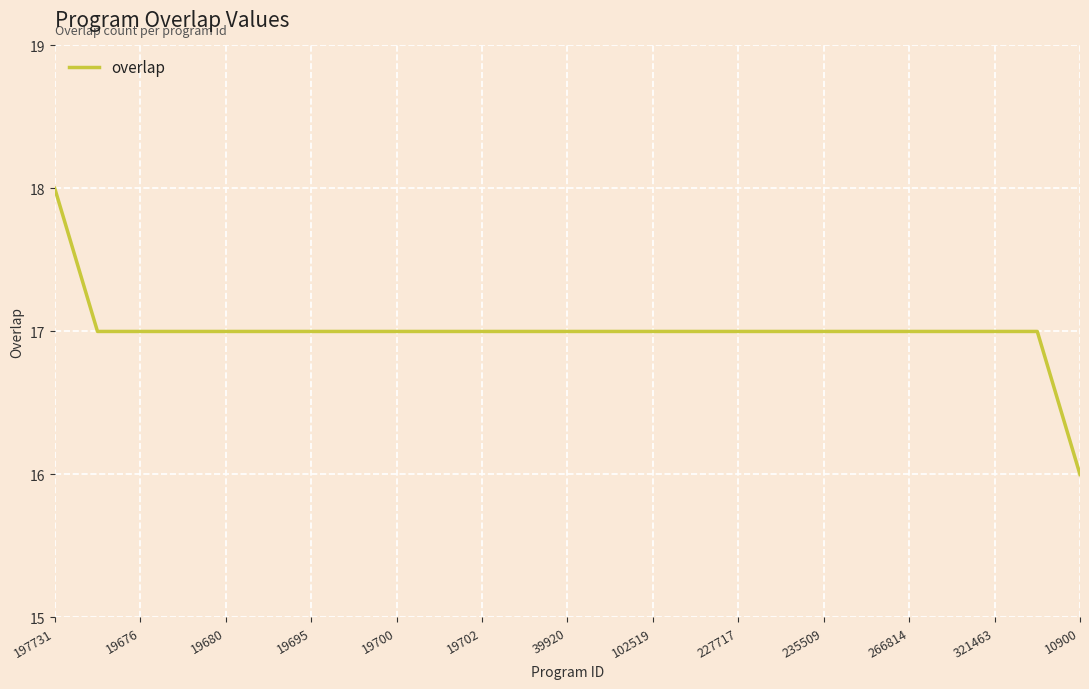

What is the sum of all values?

425